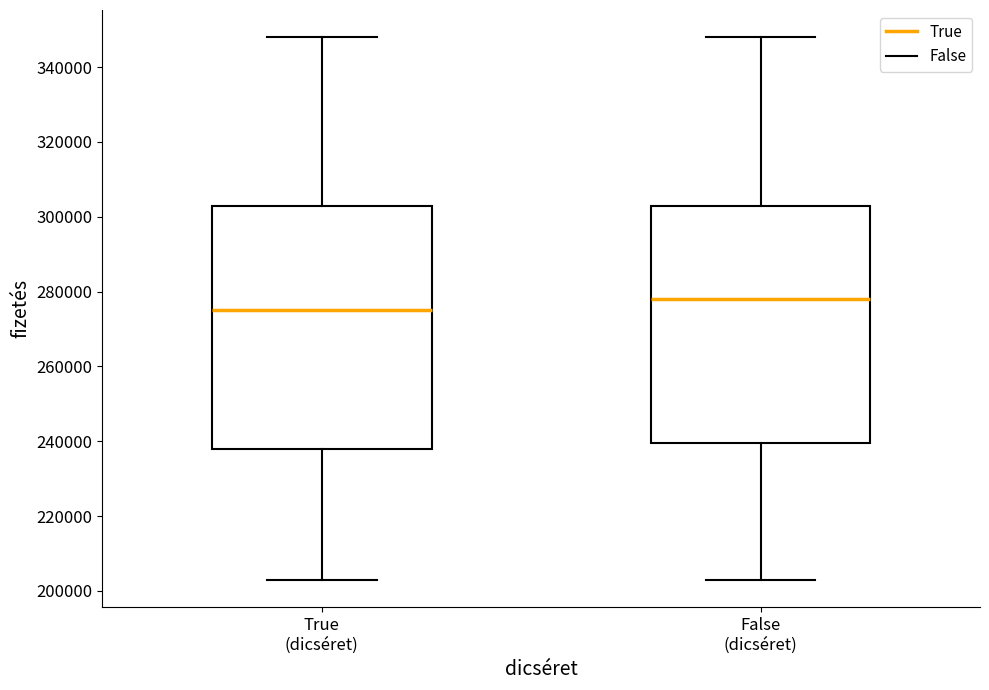

Which box has the highest median line?

False (dicséret)